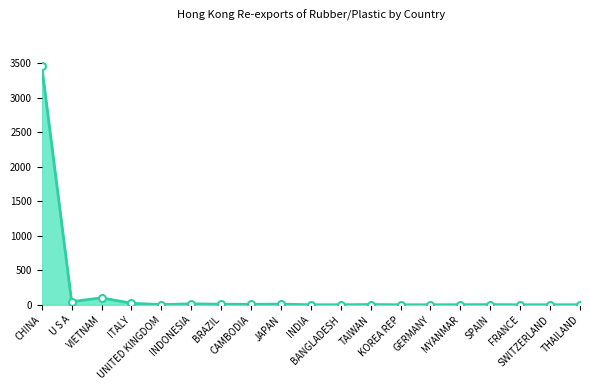

Count the number of values greater than 2.

11